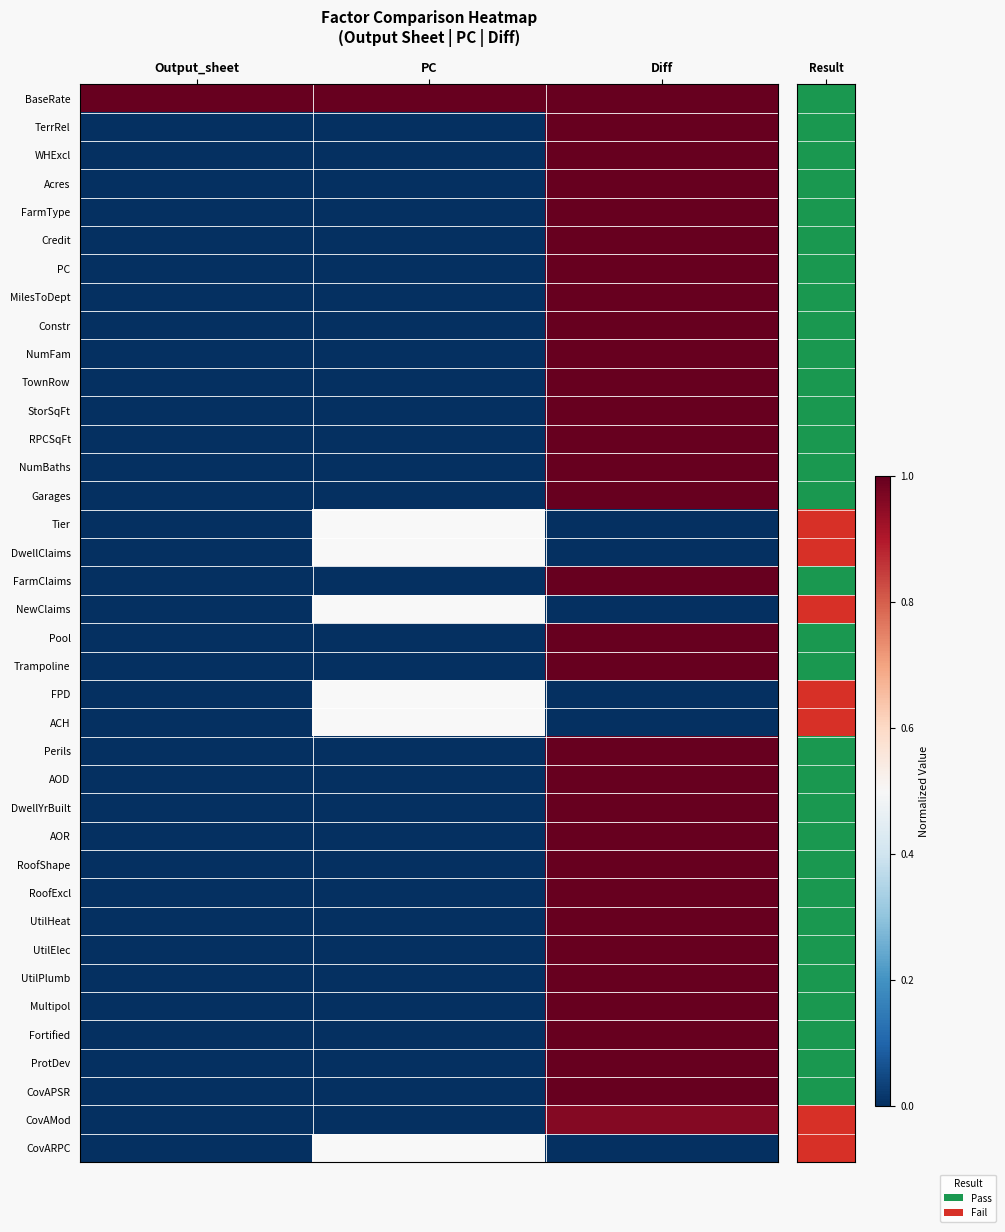

List the series in order of their peak value, lowest first.

Tier, DwellClaims, NewClaims, FPD, ACH, CovARPC, CovAMod, BaseRate, TerrRel, WHExcl, Acres, FarmType, Credit, PC, MilesToDept, Constr, NumFam, TownRow, StorSqFt, RPCSqFt, NumBaths, Garages, FarmClaims, Pool, Trampoline, Perils, AOD, DwellYrBuilt, AOR, RoofShape, RoofExcl, UtilHeat, UtilElec, UtilPlumb, Multipol, Fortified, ProtDev, CovAPSR